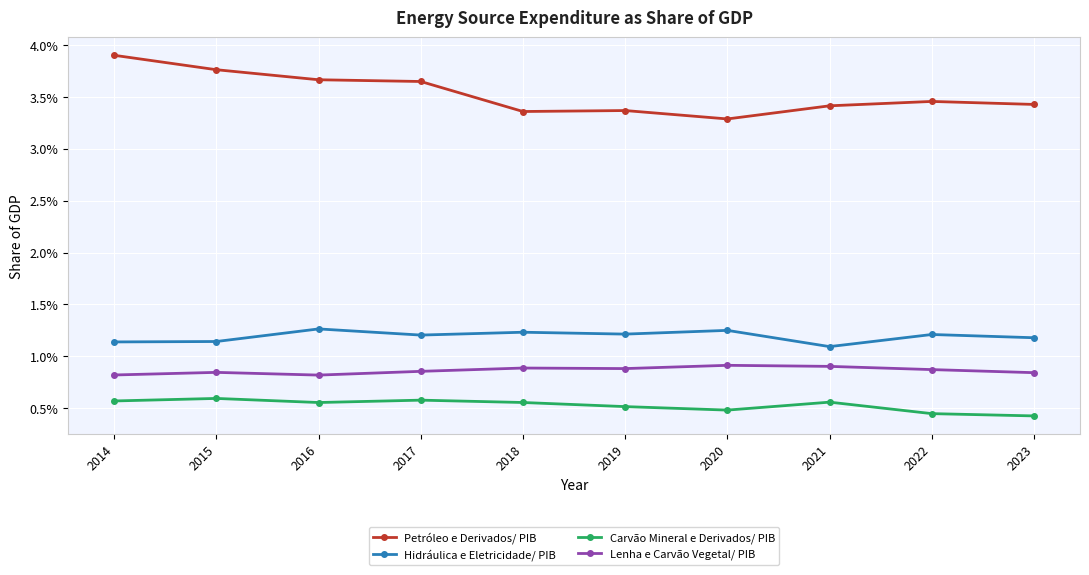

At which category does Petróleo e Derivados/ PIB reach its first local valley?

2018